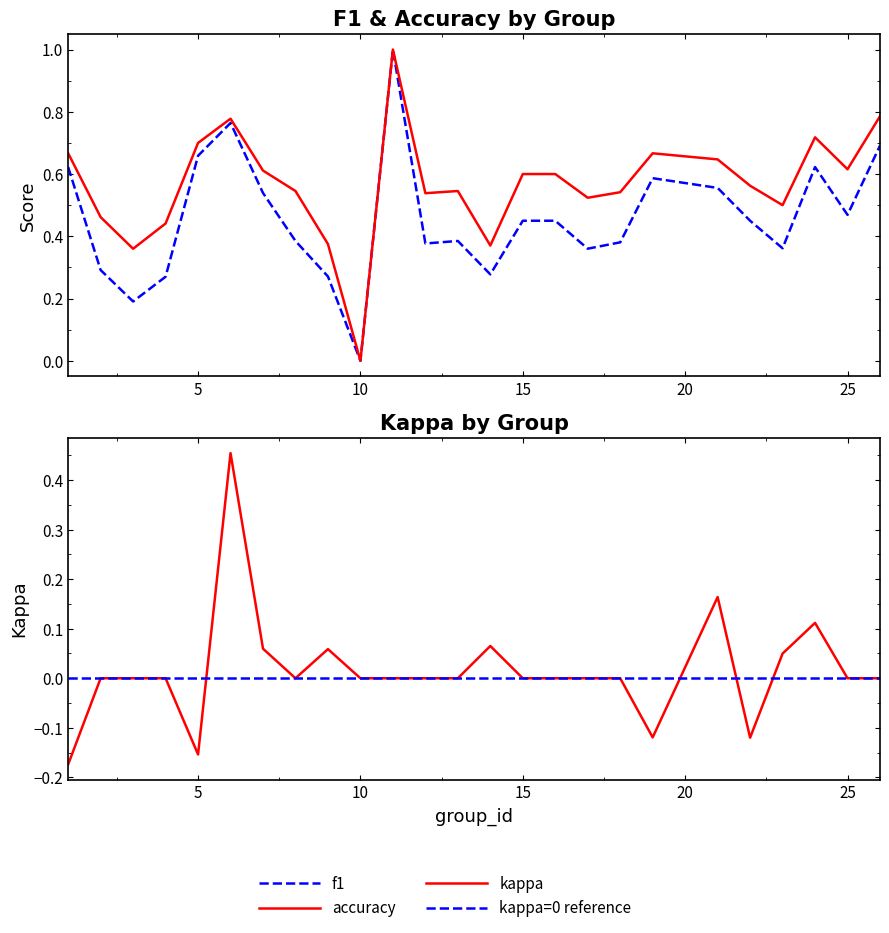

Is it true that f1 equals 0.2 at 2?

False